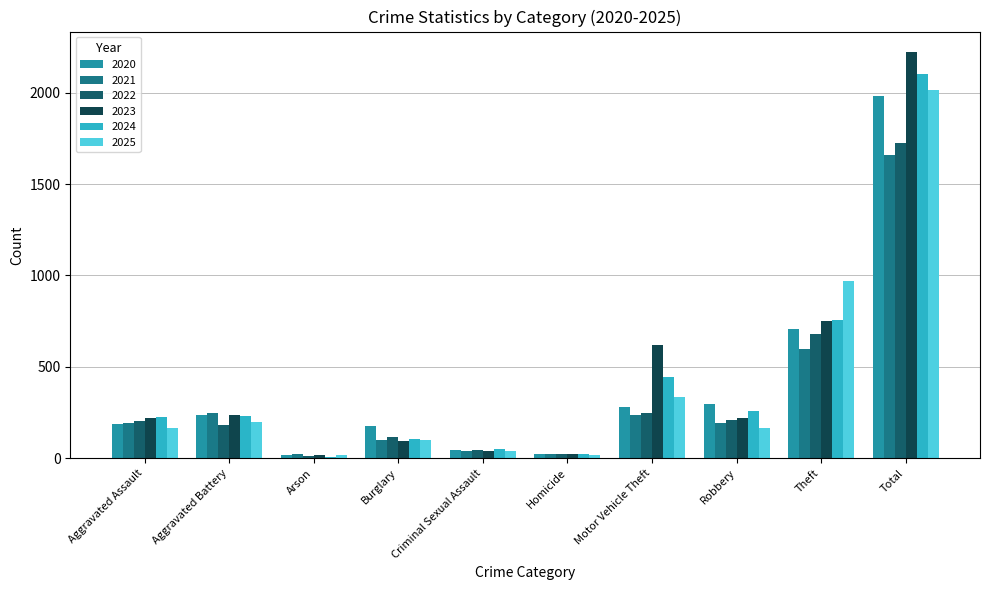

Are the bars grouped side by side (vs. stacked)?

Yes